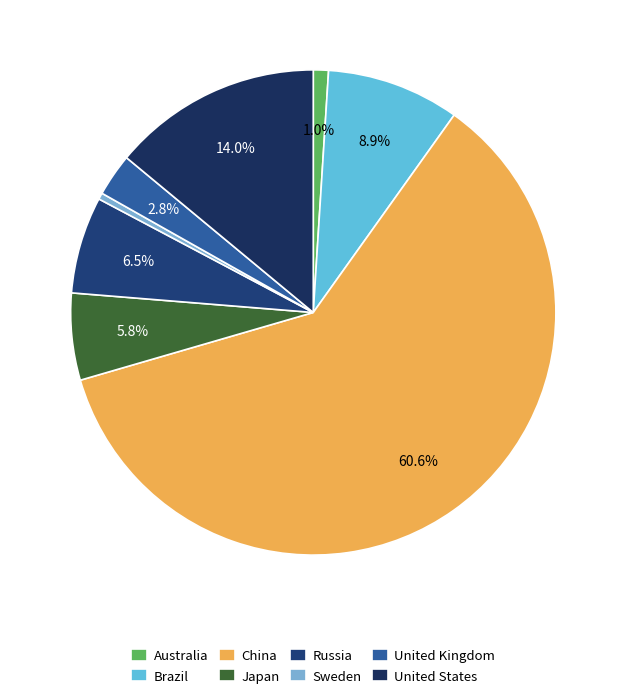

Rank the categories by value from highest to lowest.

China, United States, Brazil, Russia, Japan, United Kingdom, Australia, Sweden